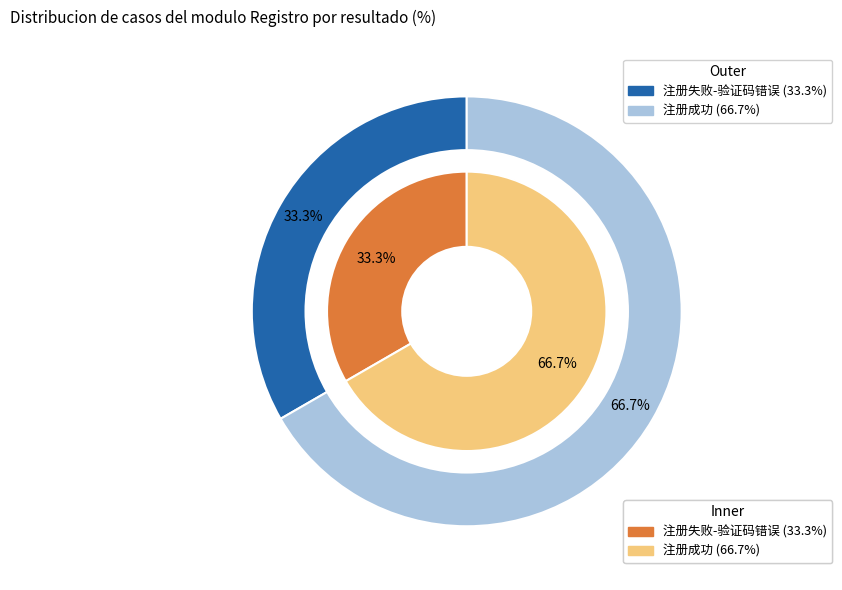

What is the smallest slice in the pie chart?

注册失败-验证码错误